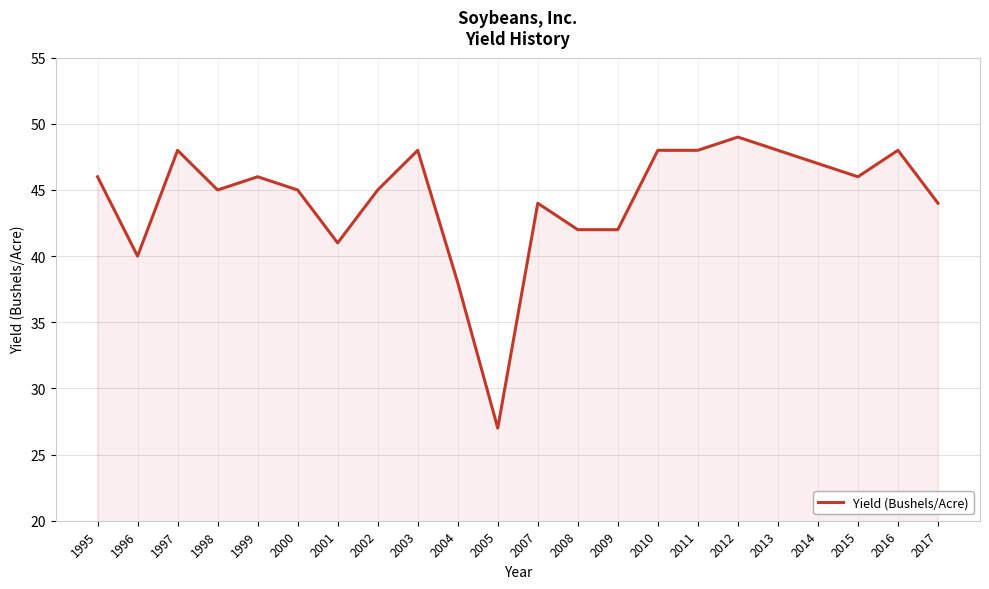

What is the minimum value shown in the chart?

27